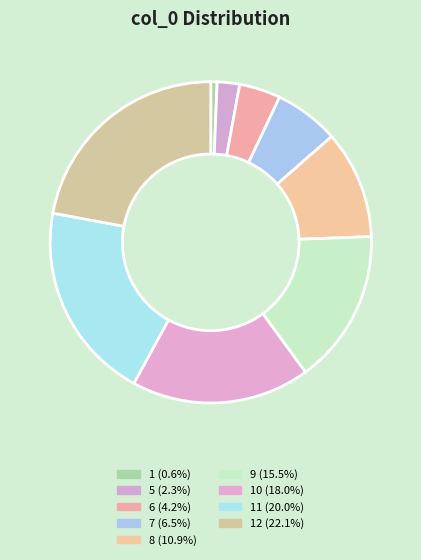

How many slices are in this pie chart?

9